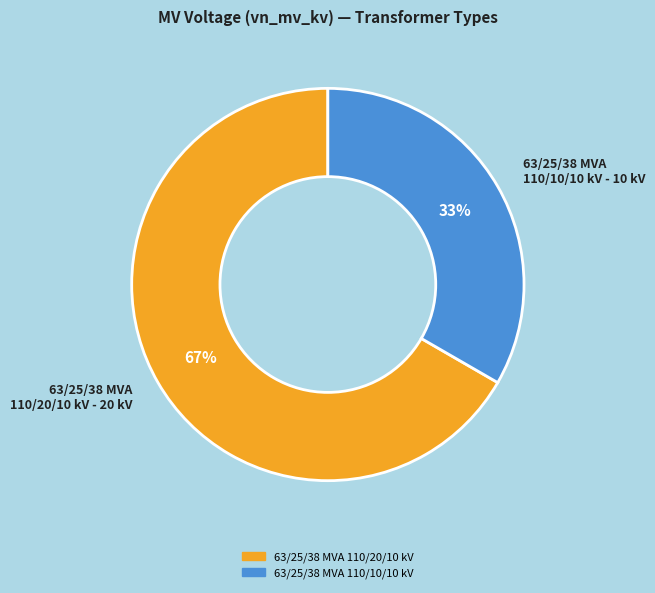

How many slices are in this pie chart?

2